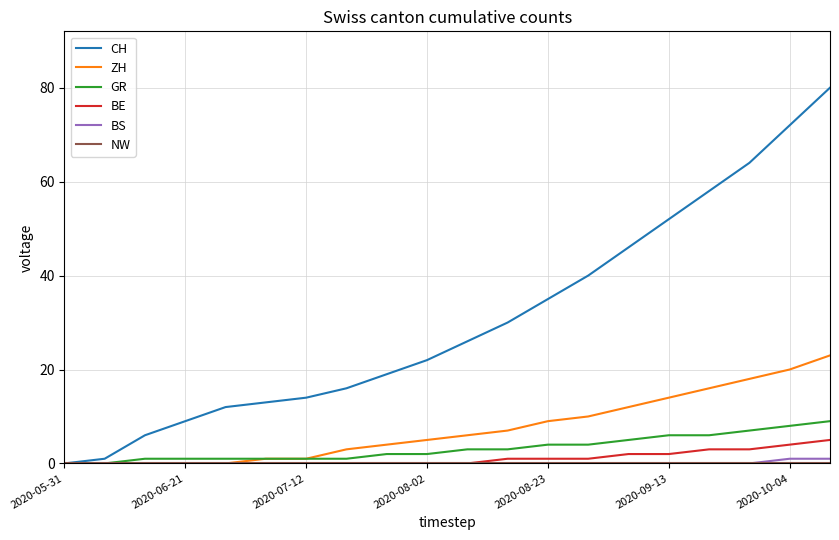

Which series has the widest spread of values?

CH